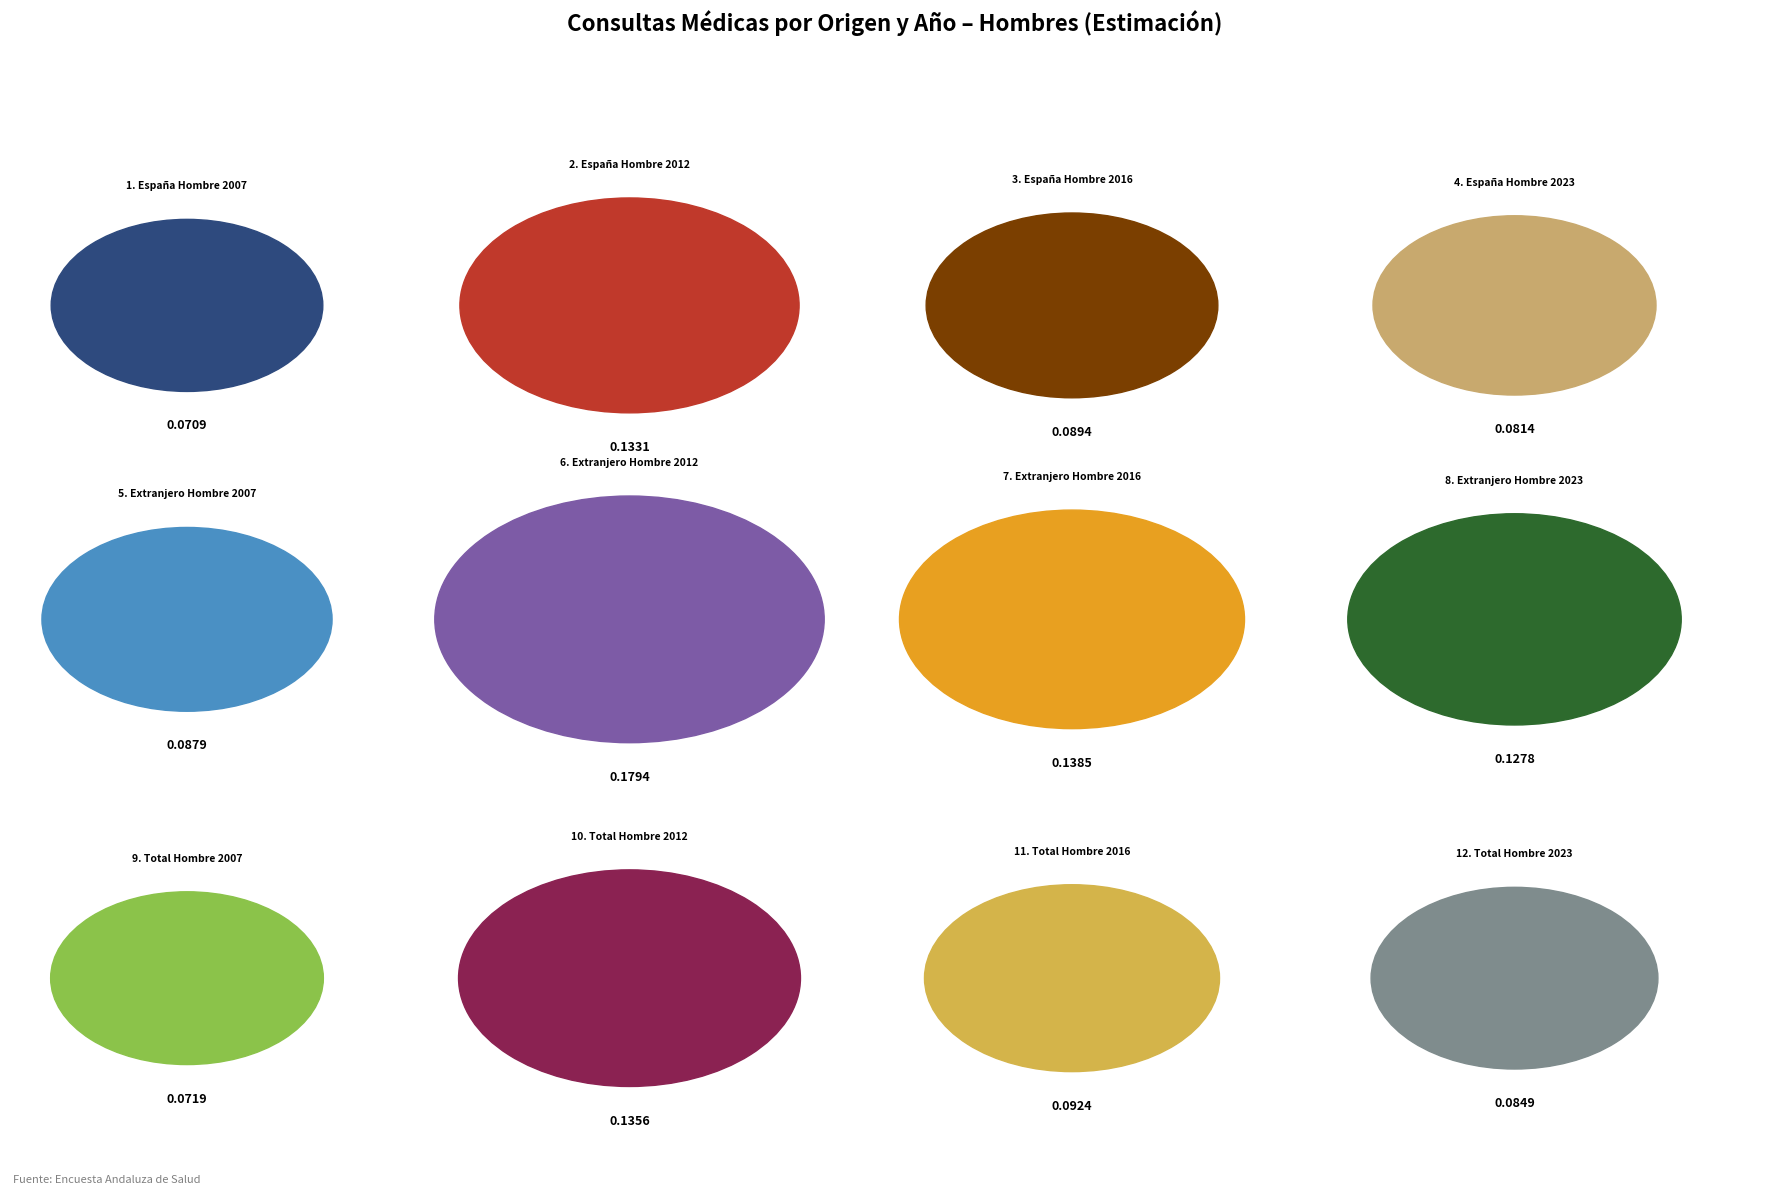

What is the smallest slice in the pie chart?

España Hombre 2007